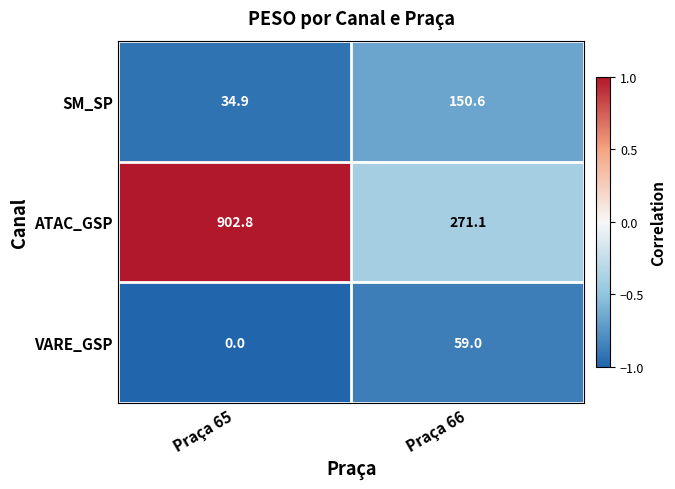

Read the ATAC_GSP value at Praça 66.

271.1